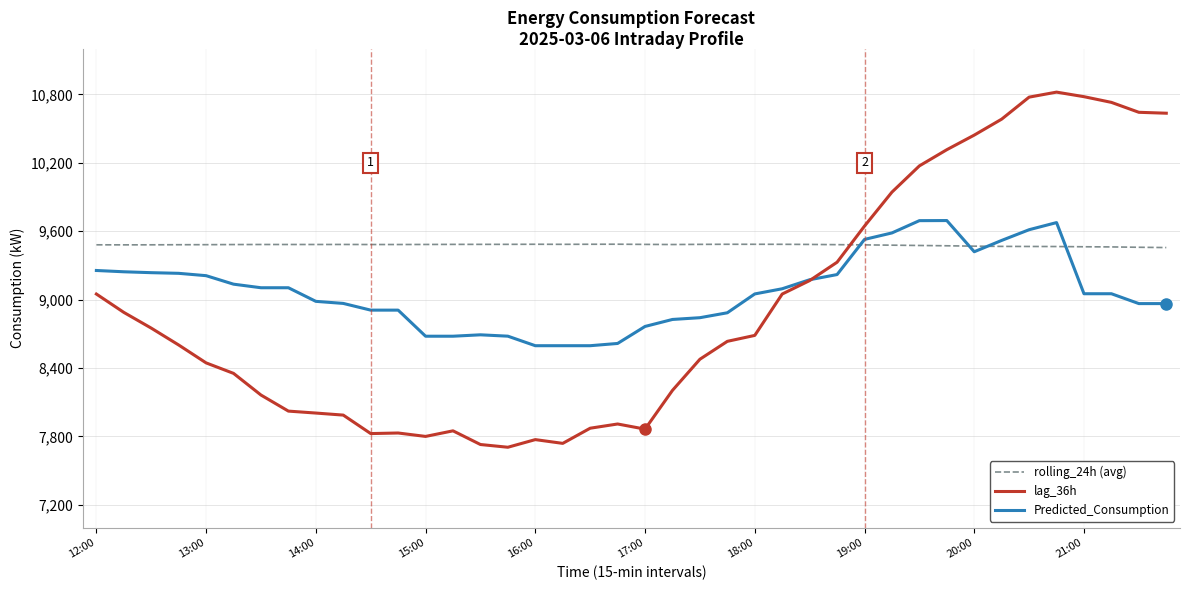

Does the chart have visible grid lines?

Yes